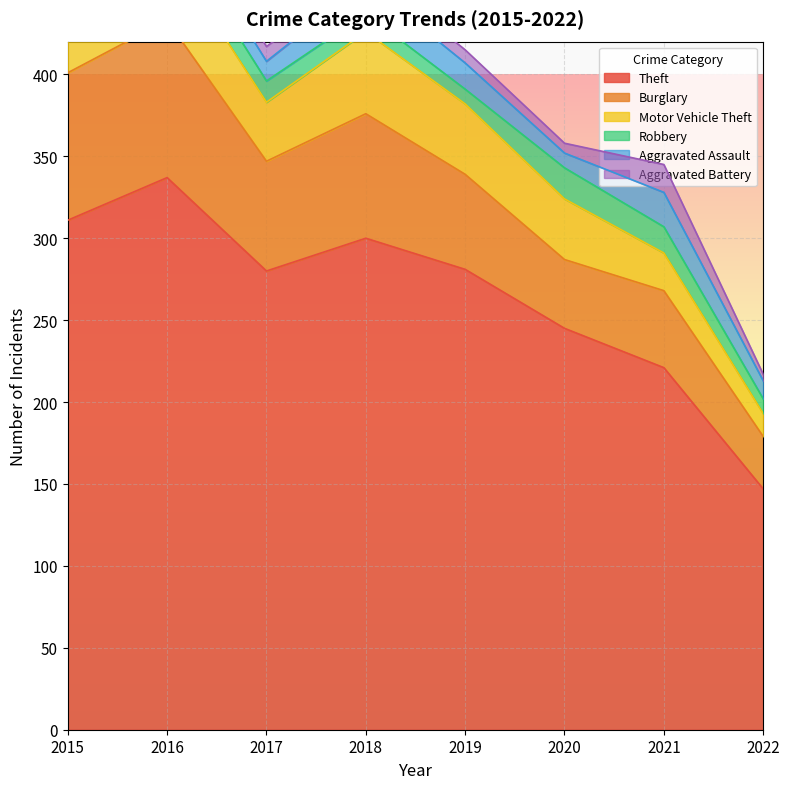

What is the smallest value displayed?

4